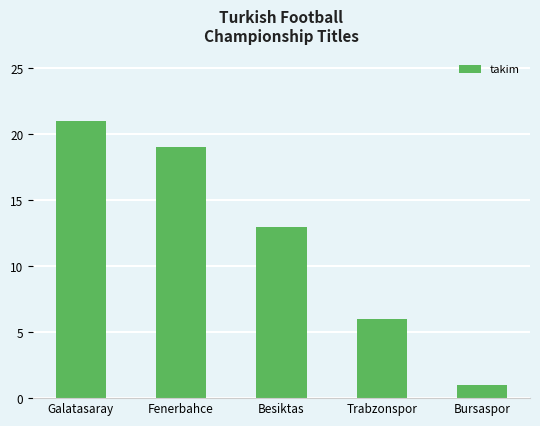

List the labels in order of value, largest first.

Galatasaray, Fenerbahce, Besiktas, Trabzonspor, Bursaspor